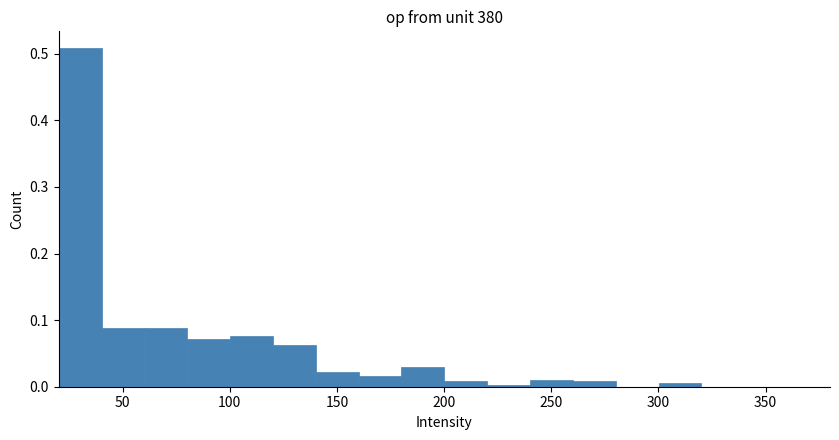

Reading left to right, list every bar in this chart as the range it spans on the x-axis followed by its height. Neither the bar edges nor the heights are printed on the chart, so give them approximately, as read against the axes.

20 to 40: 0.51
40 to 60: 0.09
60 to 80: 0.09
80 to 100: 0.07
100 to 120: 0.08
120 to 140: 0.06
140 to 160: 0.02
160 to 180: 0.02
180 to 200: 0.03
200 to 220: under 0.01
220 to 240: under 0.01
240 to 260: 0.01
260 to 280: under 0.01
280 to 300: 0
300 to 320: under 0.01
320 to 340: 0
340 to 360: 0
360 to 380: 0